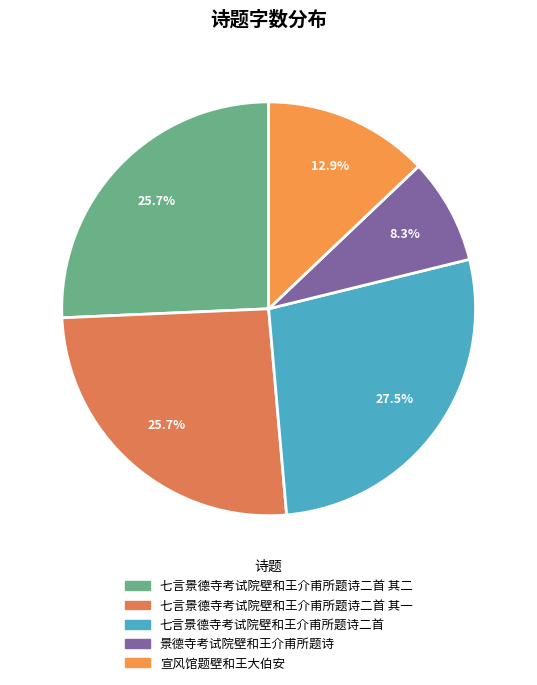

How many segments does this pie chart have?

5